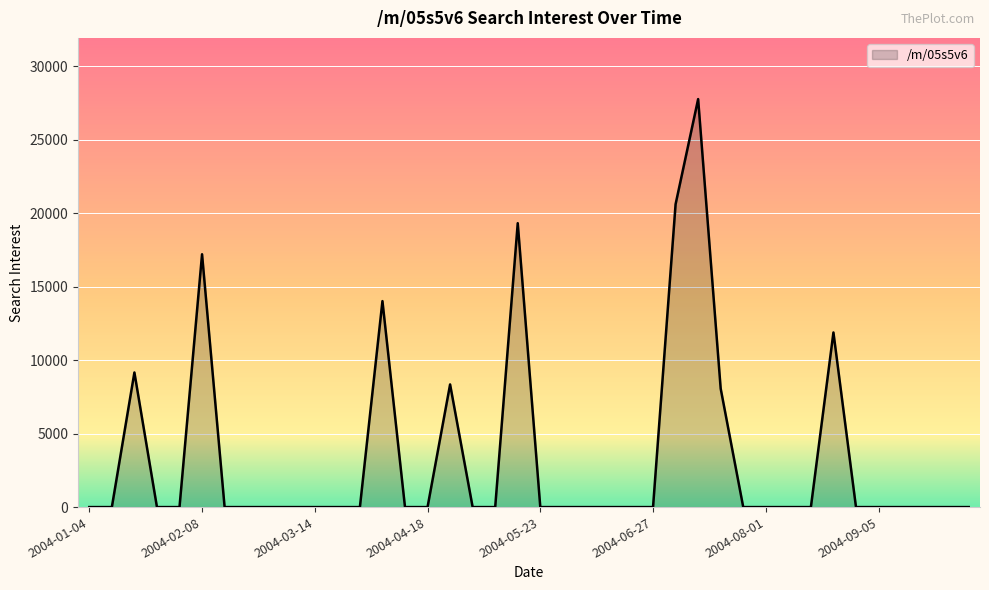

What is the greatest value displayed?

27771.5